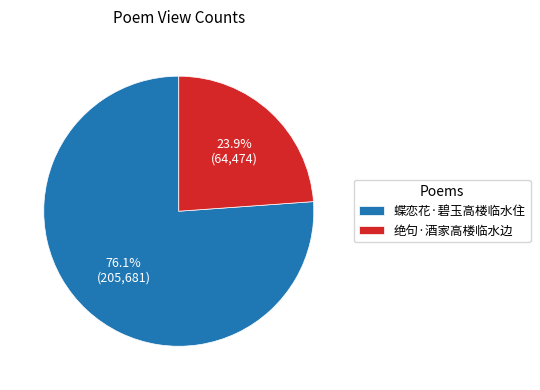

Which category has the biggest portion of the pie?

蝶恋花·碧玉高楼临水住